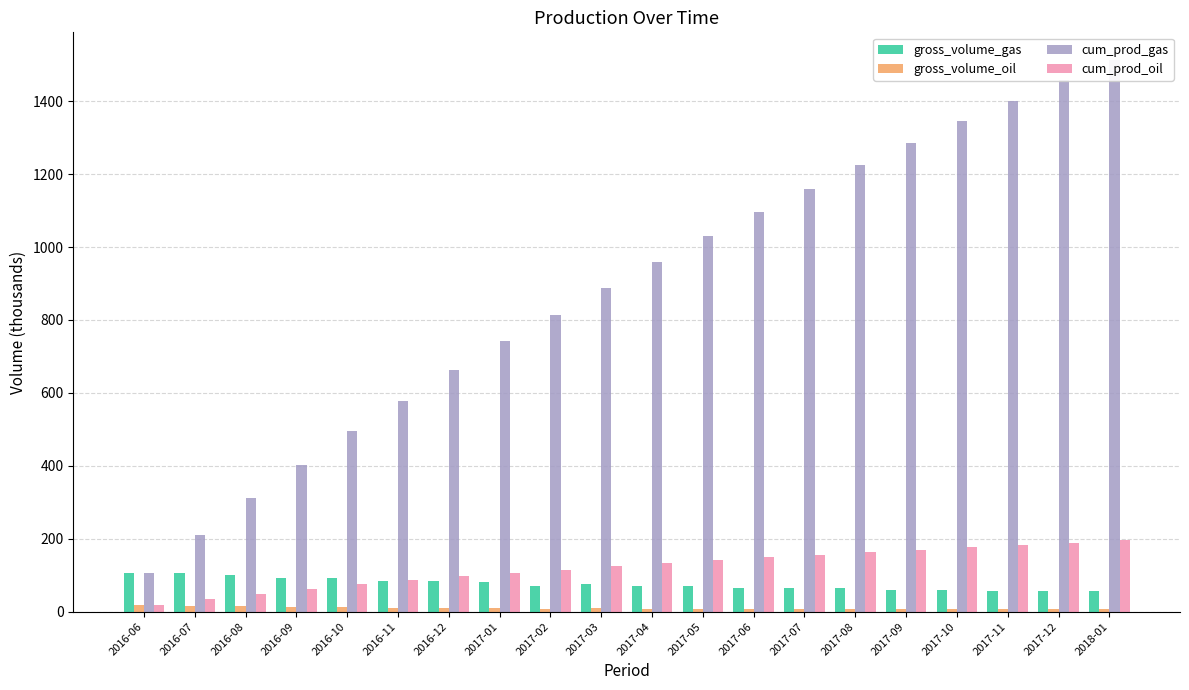

Reading left to right, what are all the values shown in this chart?

gross_volume_gas: 106.6	104.7	99.7	92.1	91.1	84.5	83.9	80.6	70.2	75.1	70.2	70.1	65.7	65.8	63.8	59.9	60.1	56.6	56.9	55.4
gross_volume_oil: 17.9	16.5	14.8	13.1	12.5	11.2	10.8	10.1	8.7	9.1	8.4	8.2	7.6	7.5	7.2	6.7	6.7	6.3	6.3	6.1
cum_prod_gas: 106.6	211.4	311.1	403.2	494.3	578.9	662.8	743.4	813.6	888.8	958.9	1029.1	1094.8	1160.5	1224.3	1284.2	1344.3	1400.9	1457.8	1513.2
cum_prod_oil: 17.9	34.4	49.2	62.3	74.7	85.9	96.7	106.9	115.5	124.6	133.0	141.2	148.8	156.4	163.6	170.4	177.1	183.3	189.6	195.7